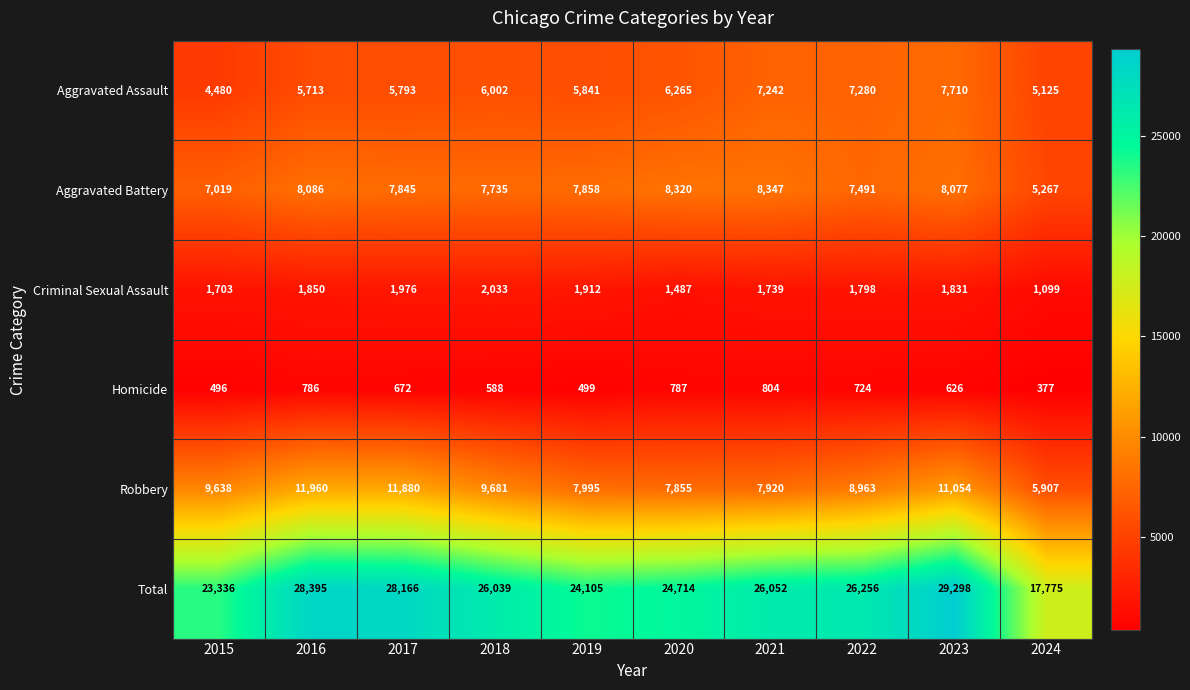

What is the average value of the Robbery series?

9285